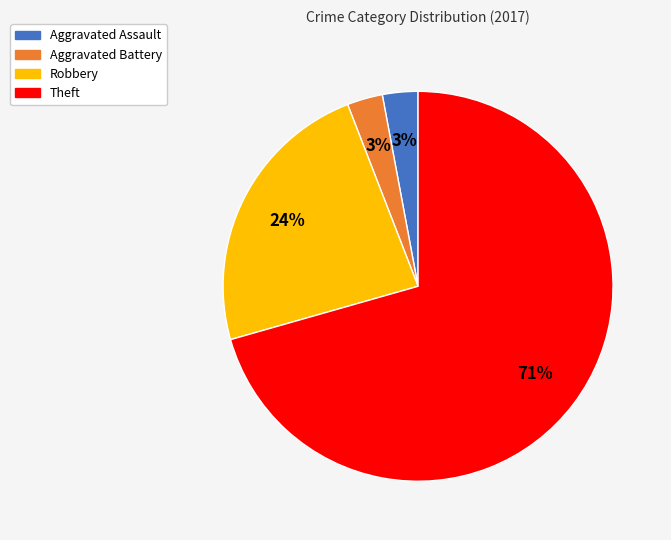

Is there a majority slice in this chart?

Yes